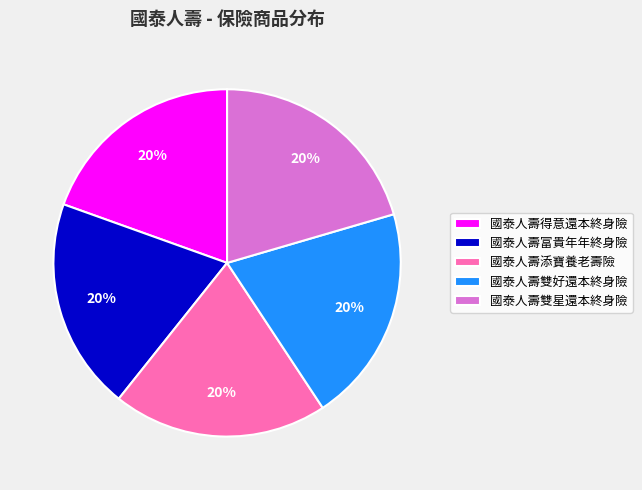

True or false: 國泰人壽富貴年年終身險 accounts for 7% of the total.

False